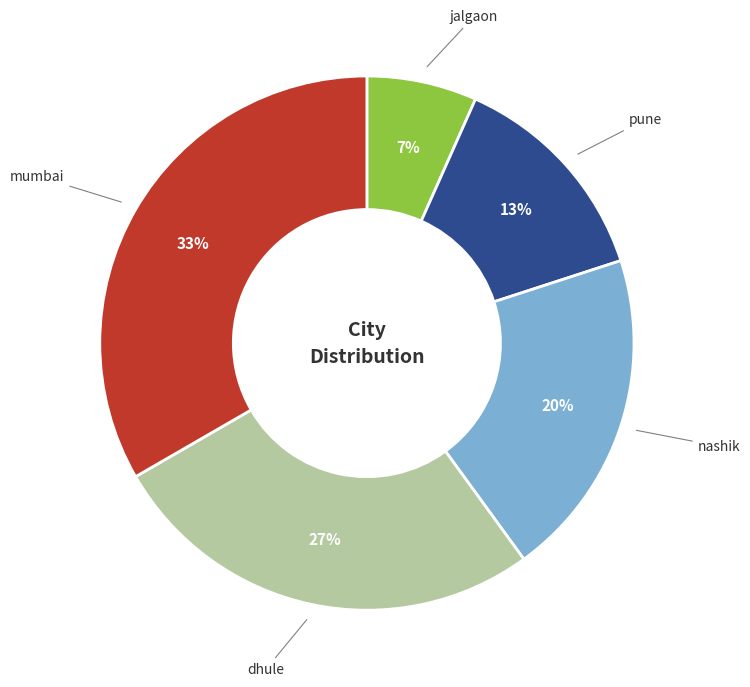

True or false: jalgaon accounts for 21% of the total.

False